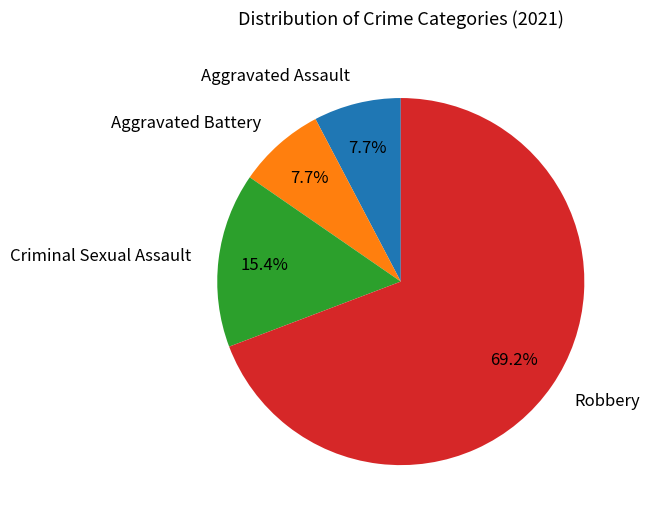

Approximately how many times larger is the value at Aggravated Battery compared to Aggravated Assault?

1.0